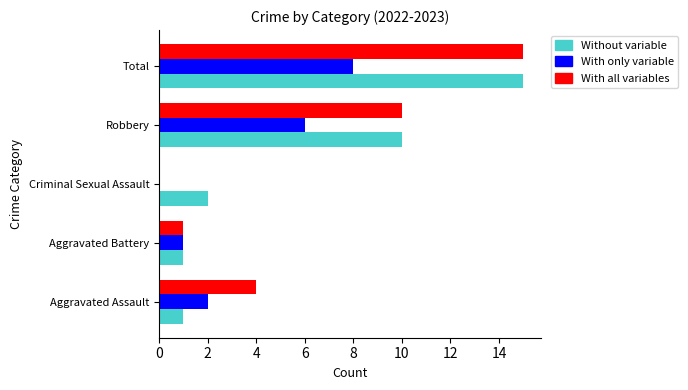

At which category does the chart reach its peak across all series?

Total